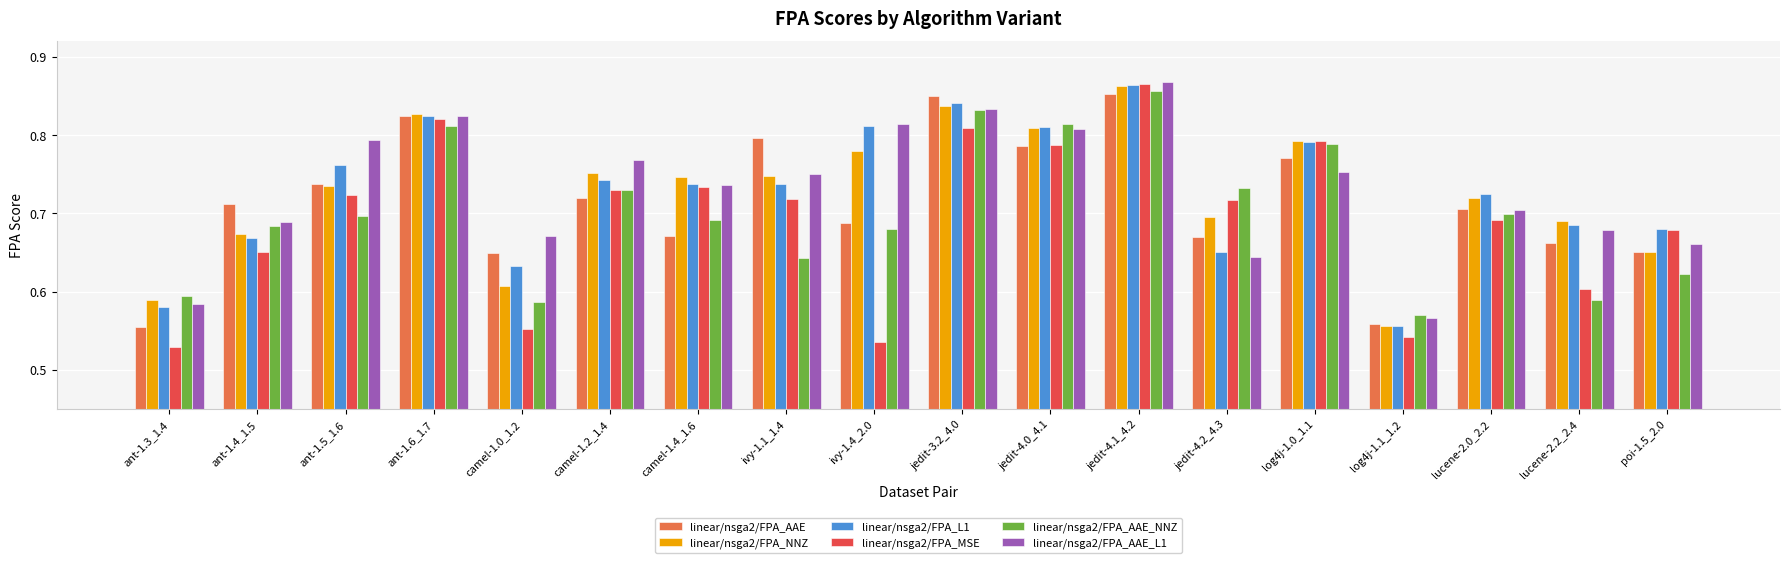

Which label corresponds to the largest value in the chart?

jedit-4.1_4.2